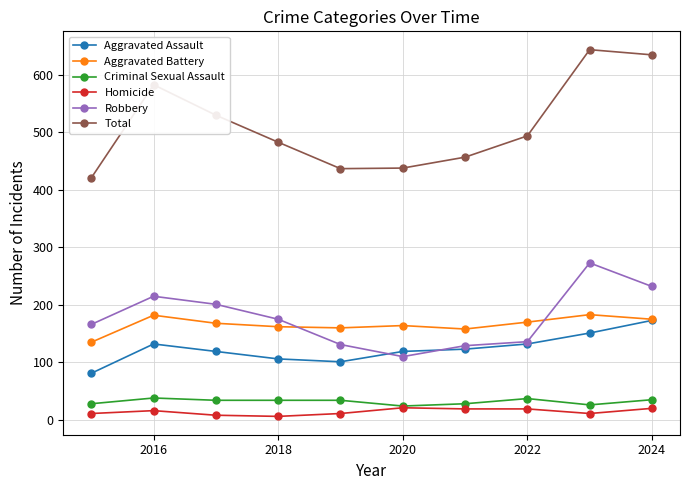

True or false: Criminal Sexual Assault and Robbery cross at least once.

False